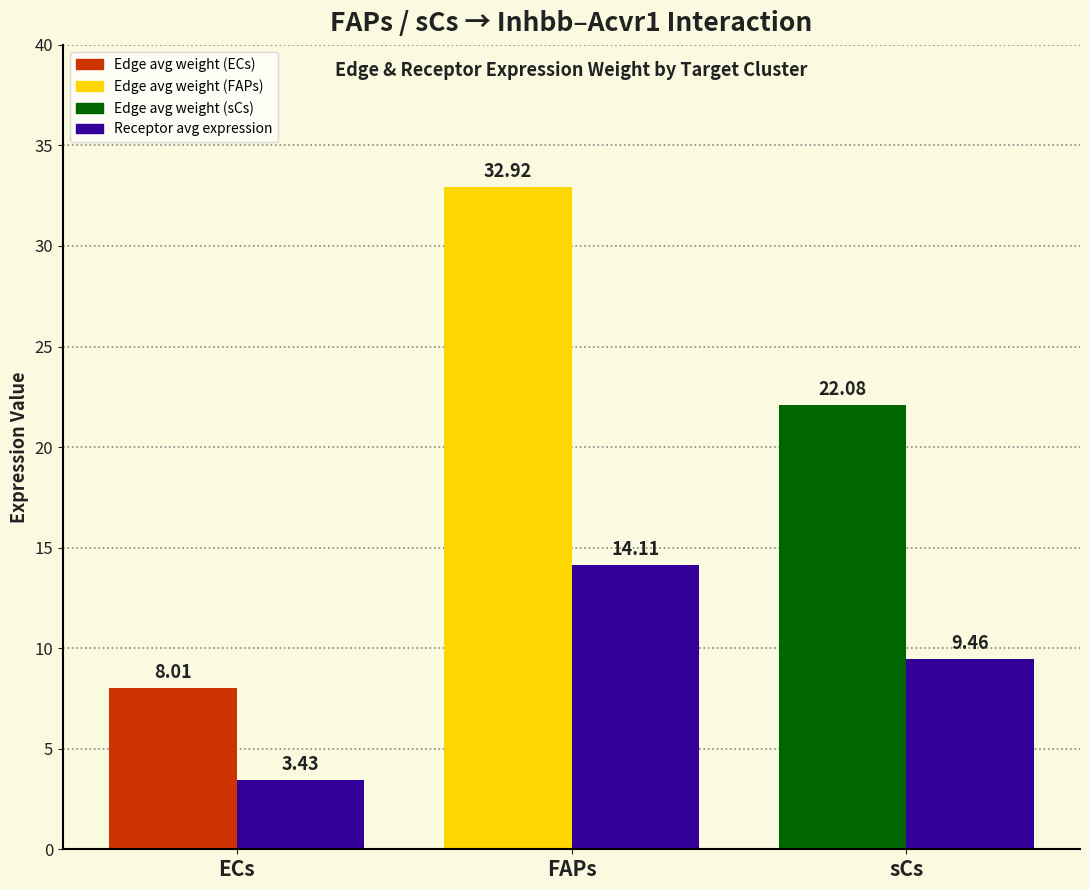

Does the chart contain any negative values?

No